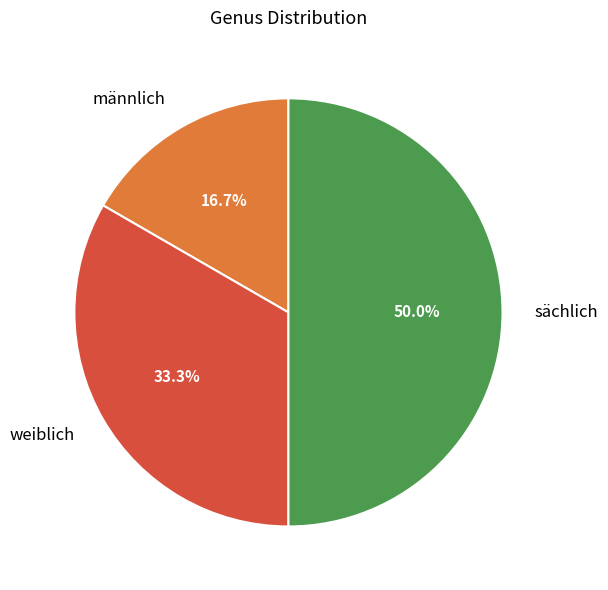

Count the number of slices in the pie.

3